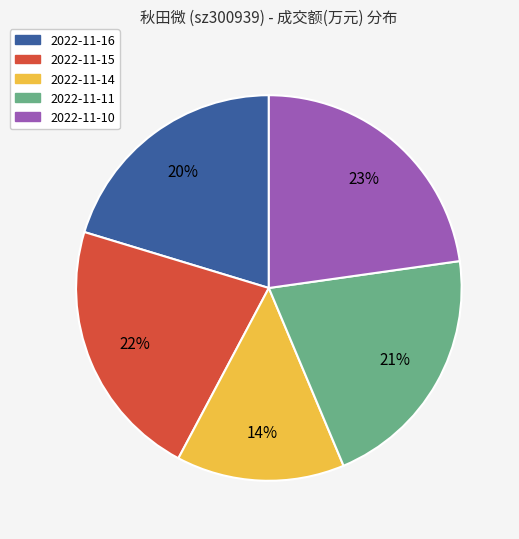

To the nearest percent, what is the average slice percentage?

20%